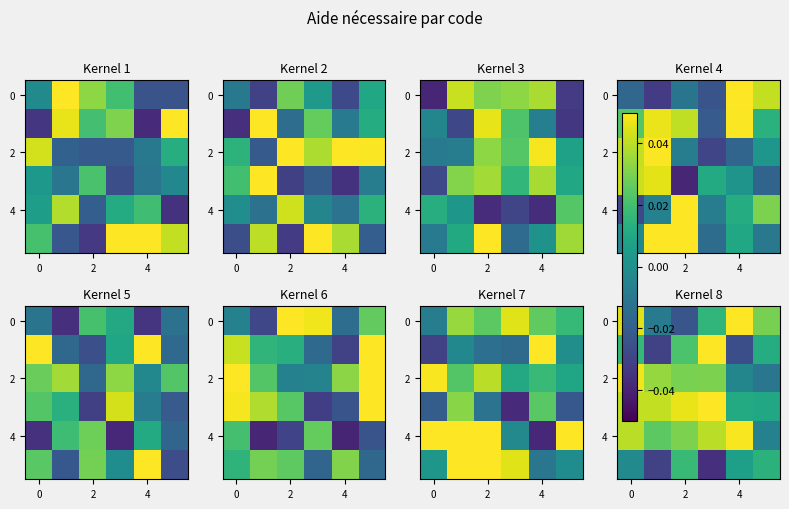

How many data points does each series have?

6